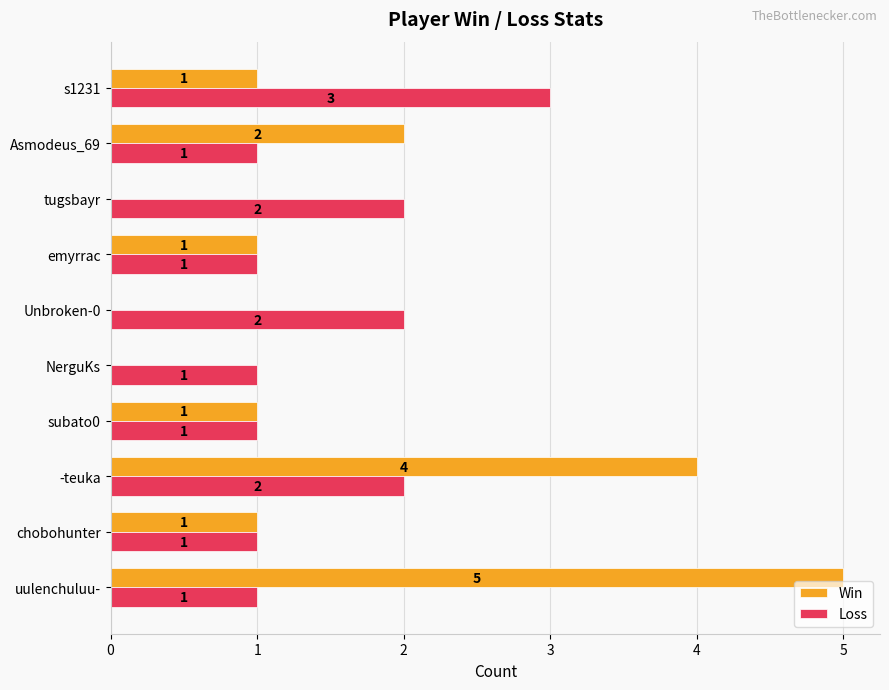

Is it true that Loss equals 1 at Asmodeus_69?

True